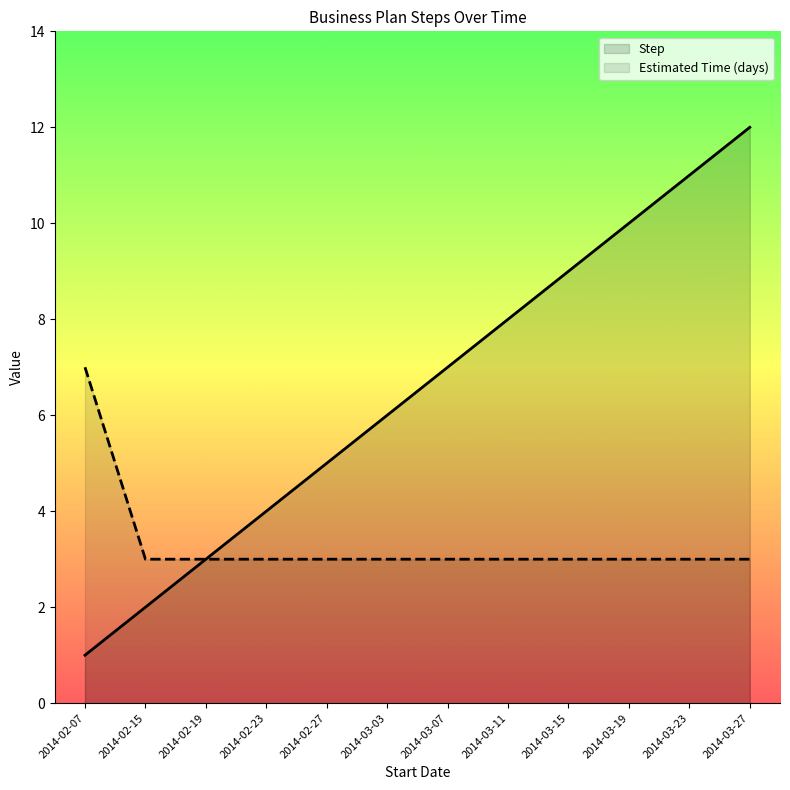

At 2014-03-03, list the series in order from smallest to largest.

Estimated Time (days), Step